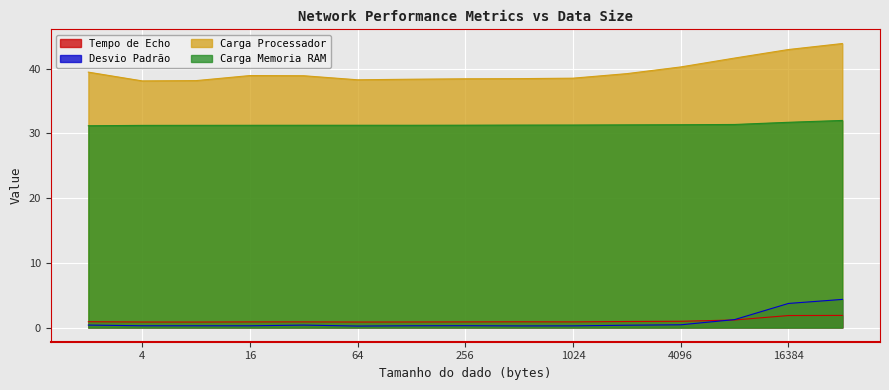

What is the lowest value of the Carga Memoria RAM series?

31.2